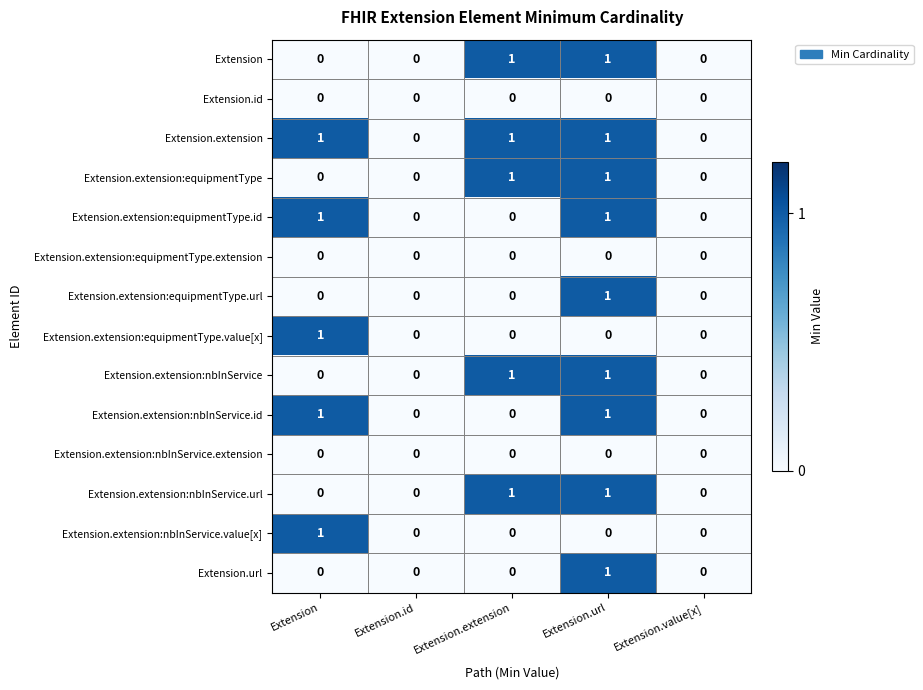

The value of Extension.url at Extension.extension is 0. True or false?

True